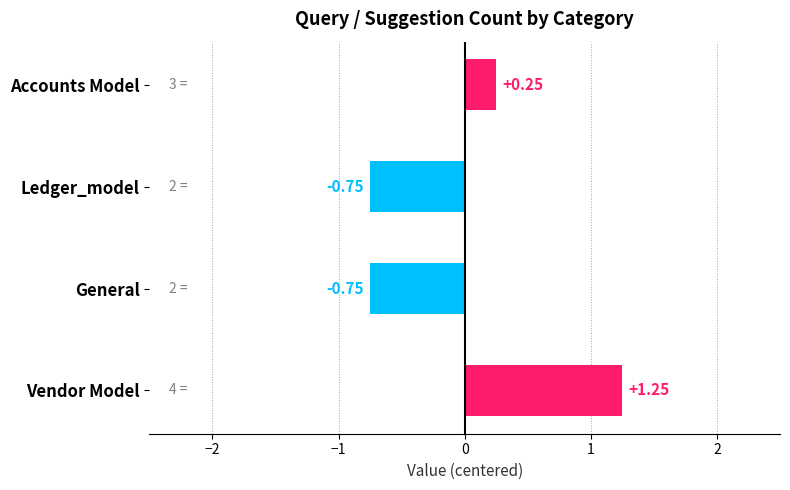

What is the difference between the maximum and minimum values?

2.0